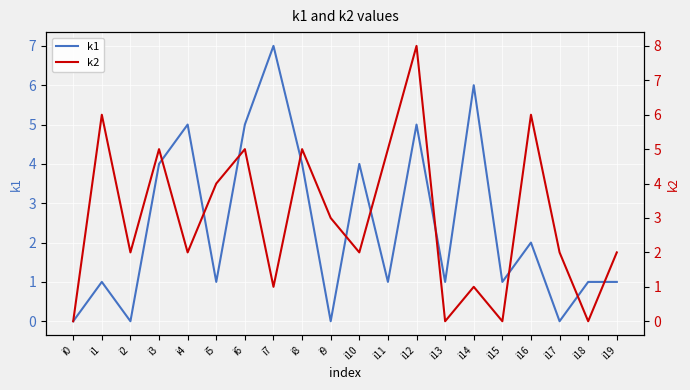

How many data points in k2 are less than 2?

6